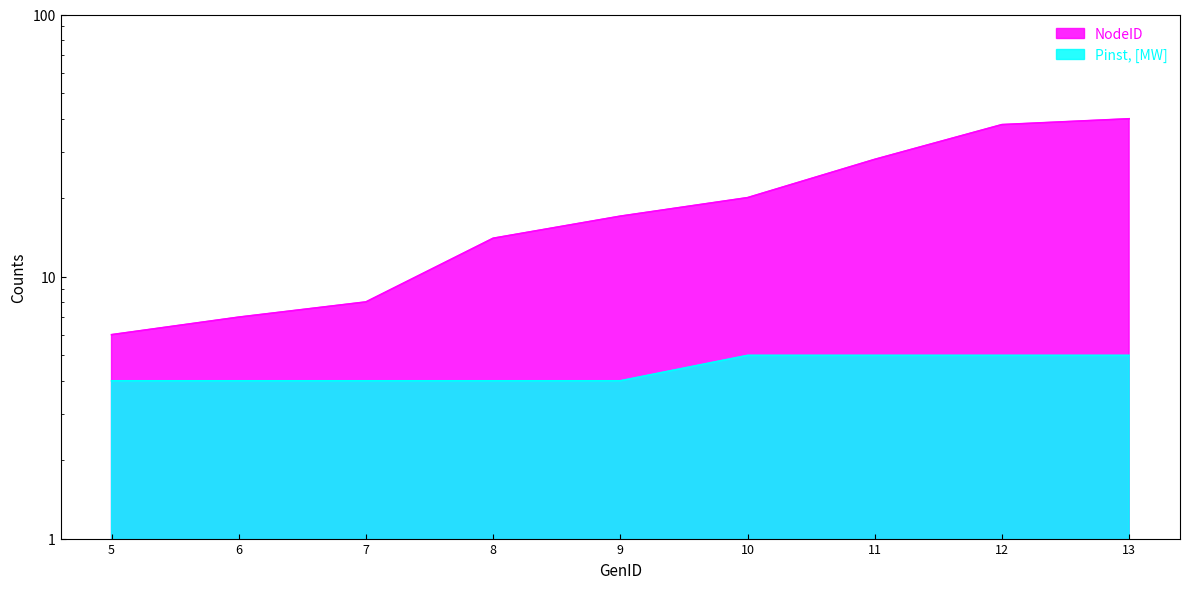

Reading left to right, list all the values displayed in this chart.

NodeID: 5=6	6=7	7=8	8=14	9=17	10=20	11=28	12=38	13=40
Pinst, [MW]: 5=4	6=4	7=4	8=4	9=4	10=5	11=5	12=5	13=5